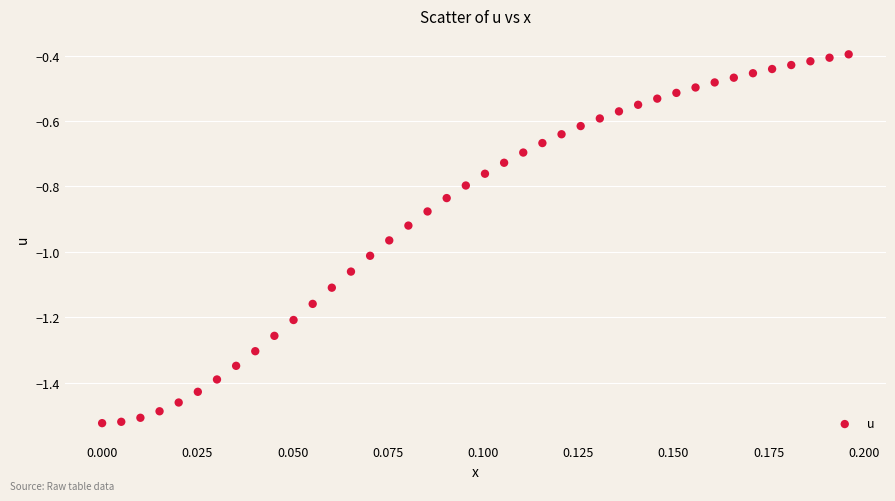

How many points are shown in the scatter plot?

40